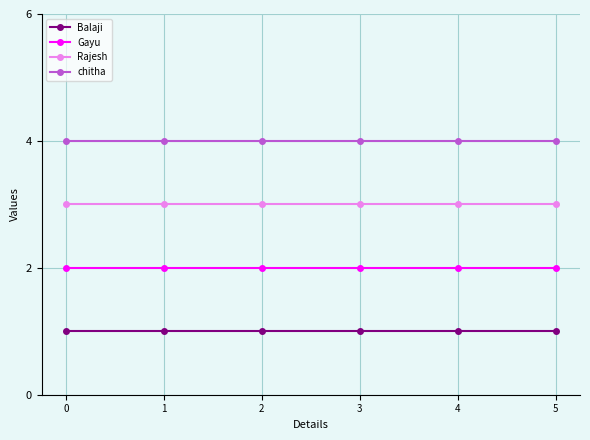

What is the average value of the Gayu series?

2